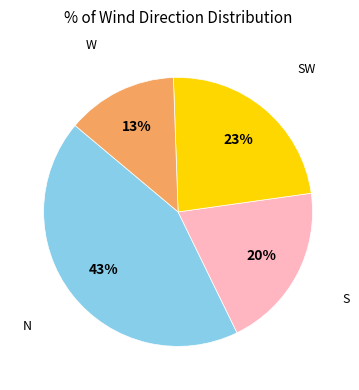

To the nearest percent, what is the average slice percentage?

25%